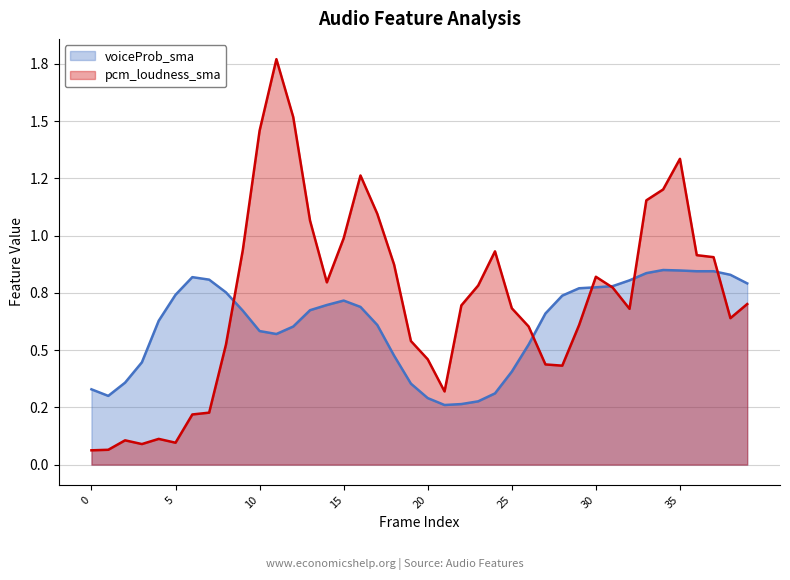

True or false: voiceProb_sma and pcm_loudness_sma intersect in this chart.

True